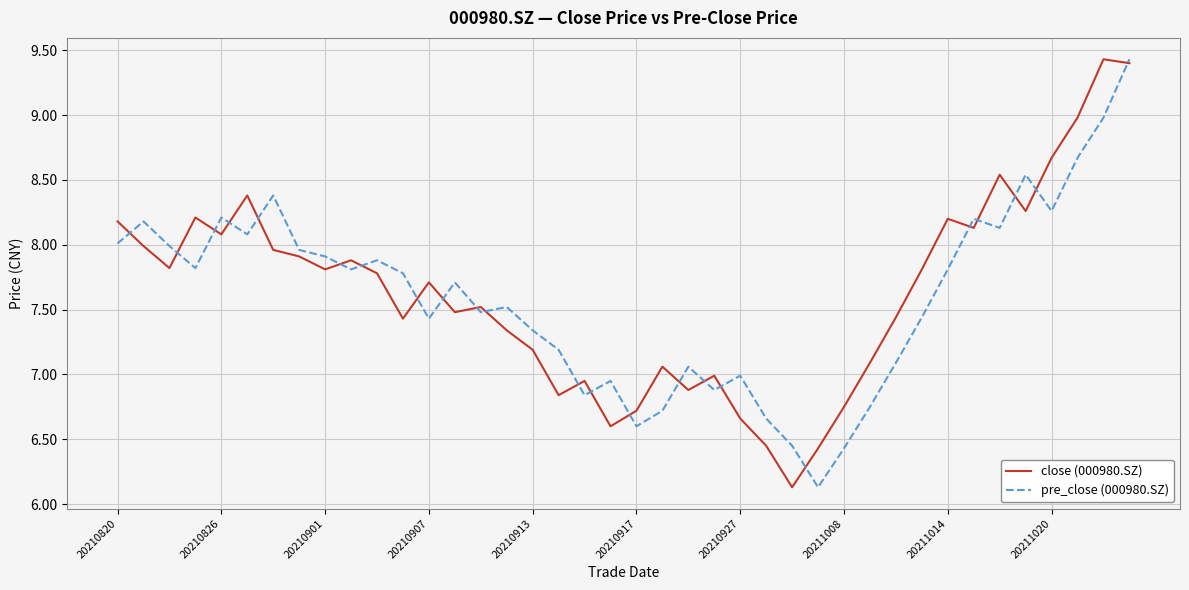

What is the maximum value shown in the chart?

9.4